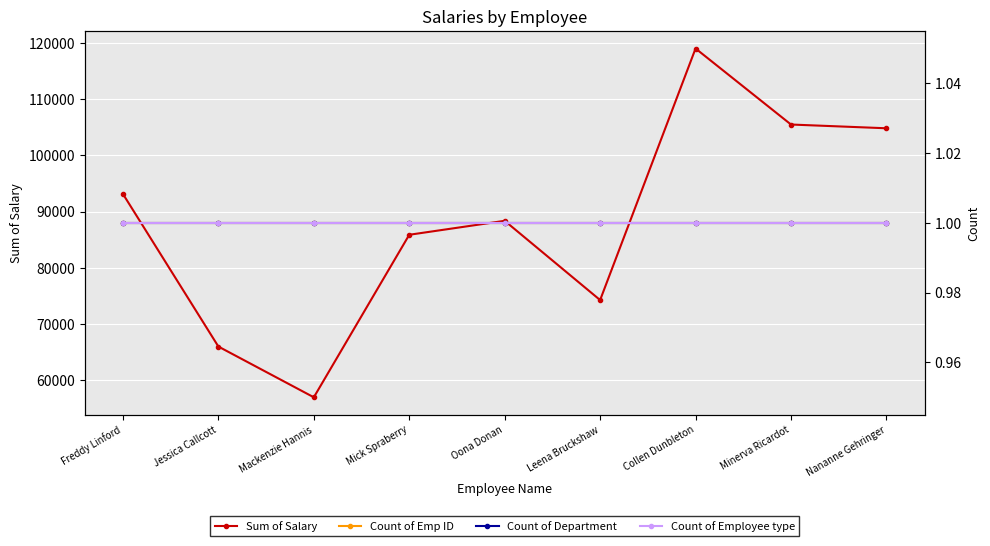

Between Minerva Ricardot and Jessica Callcott, which is larger?

Minerva Ricardot